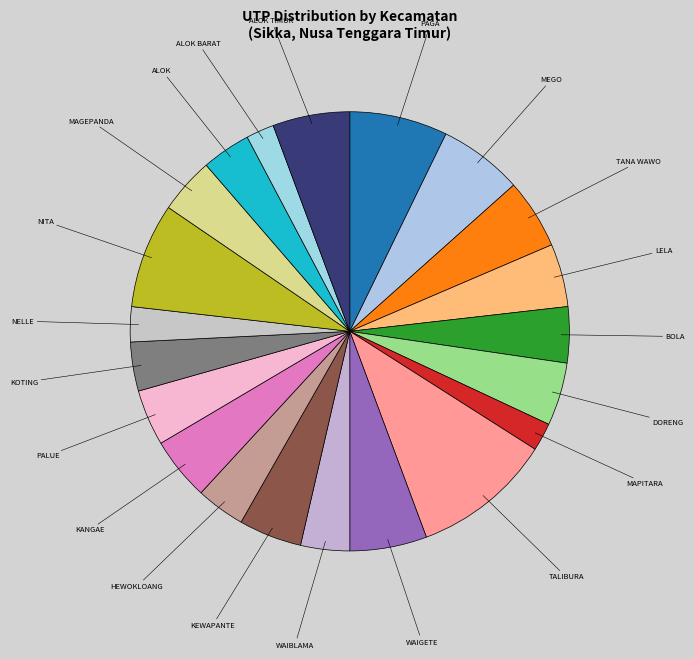

Which slice is the largest?

TALIBURA